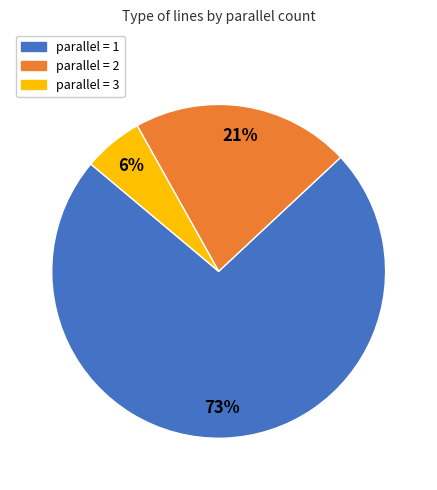

Is there any slice that represents more than half of the pie?

Yes